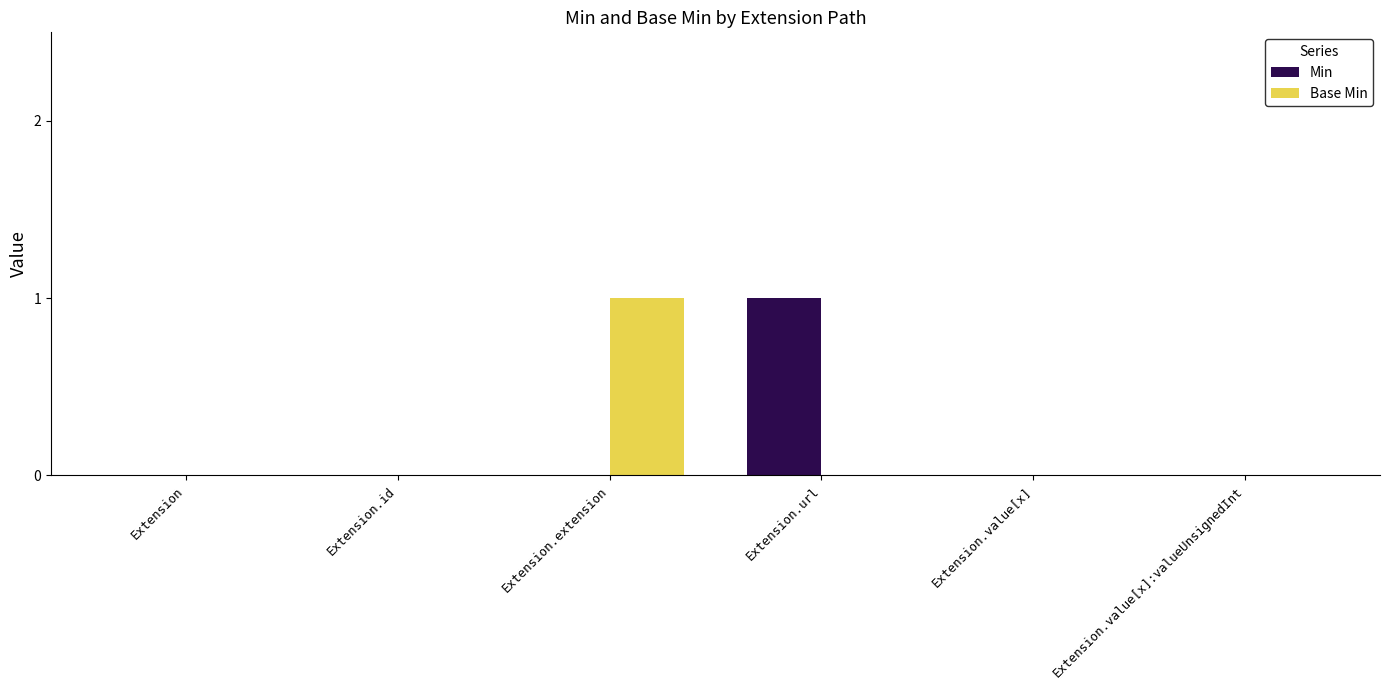

What is the sum of all Base Min values?

1